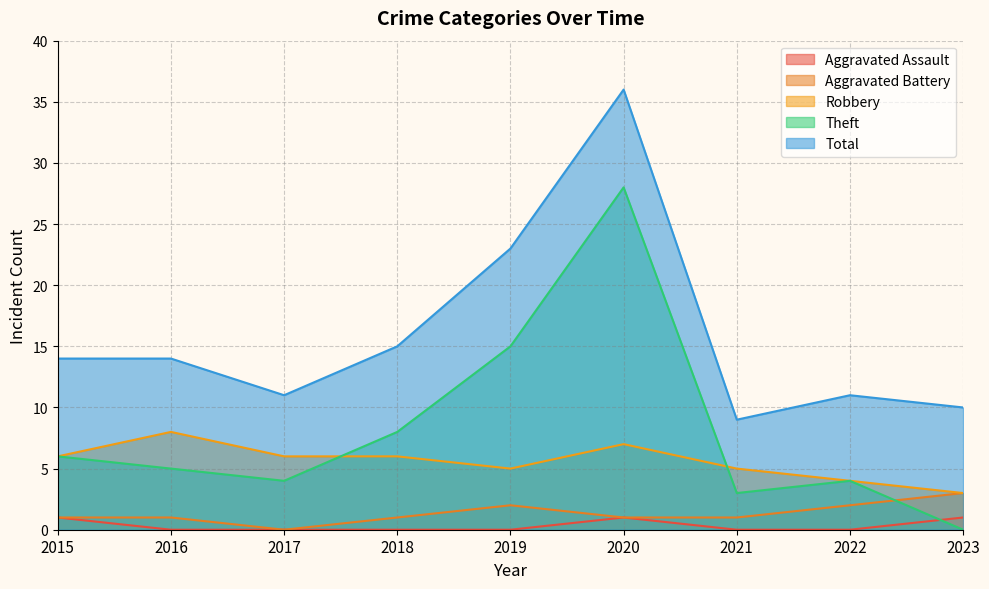

Between which two adjacent categories do Theft and Robbery first intersect?

2017 and 2018